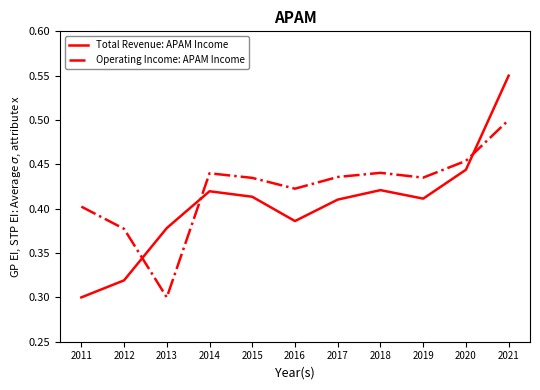

At which label is Total Revenue: APAM Income closest to 0?

2011